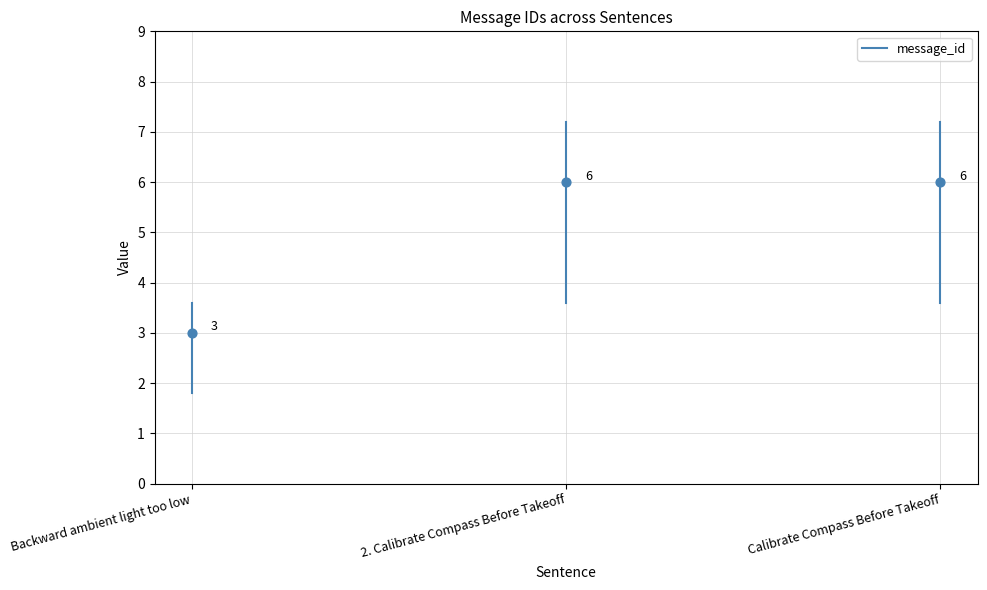

Between Backward ambient light too low and 2. Calibrate Compass Before Takeoff, which is larger?

2. Calibrate Compass Before Takeoff